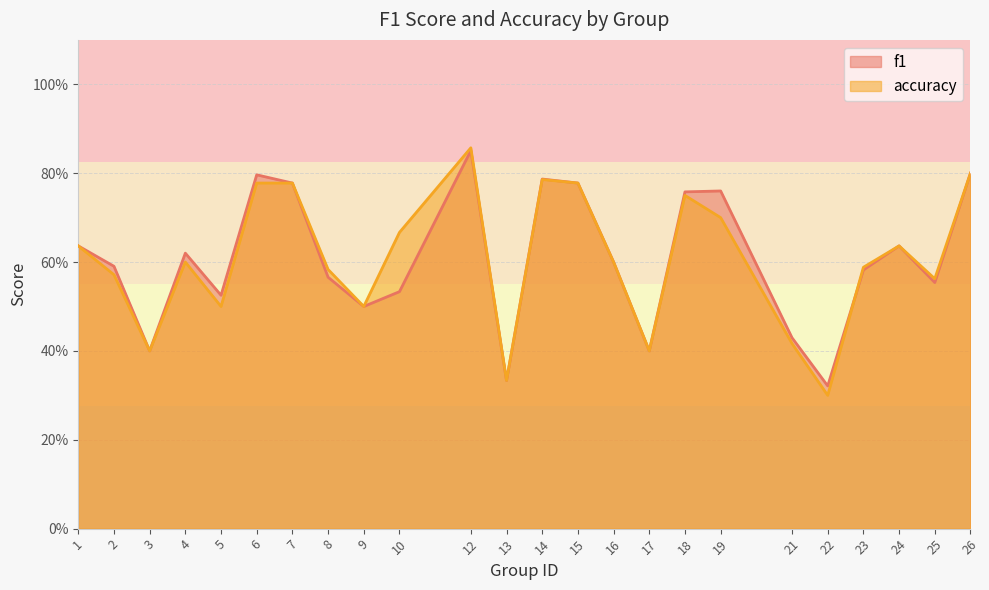

Reading left to right, what are all the values shown in this chart?

f1: 0.6	0.6	0.4	0.6	0.5	0.8	0.8	0.6	0.5	0.5	0.9	0.3	0.8	0.8	0.6	0.4	0.8	0.8	0.4	0.3	0.6	0.6	0.6	0.8
accuracy: 0.6	0.6	0.4	0.6	0.5	0.8	0.8	0.6	0.5	0.7	0.9	0.3	0.8	0.8	0.6	0.4	0.8	0.7	0.4	0.3	0.6	0.6	0.6	0.8